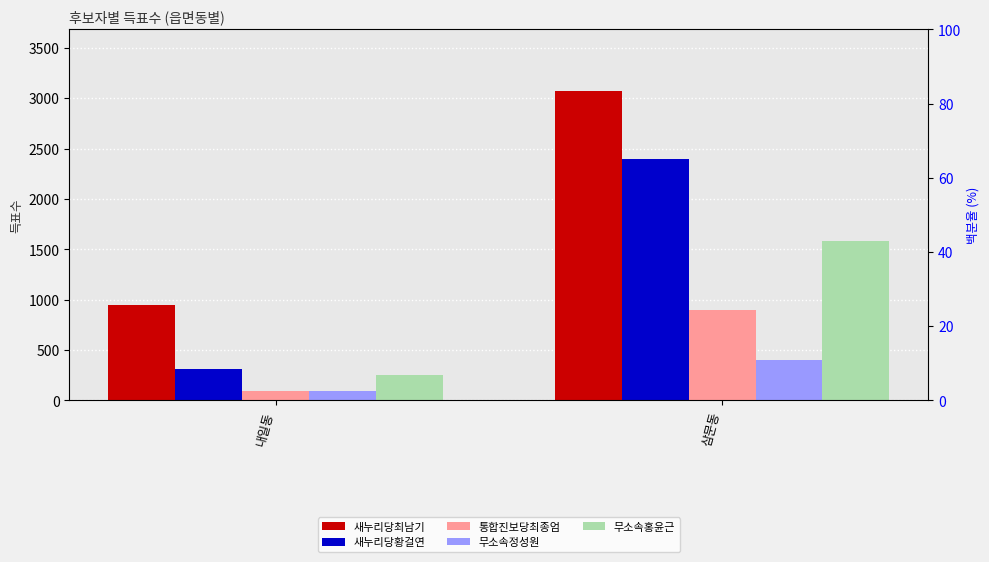

Are the bars grouped side by side (vs. stacked)?

Yes